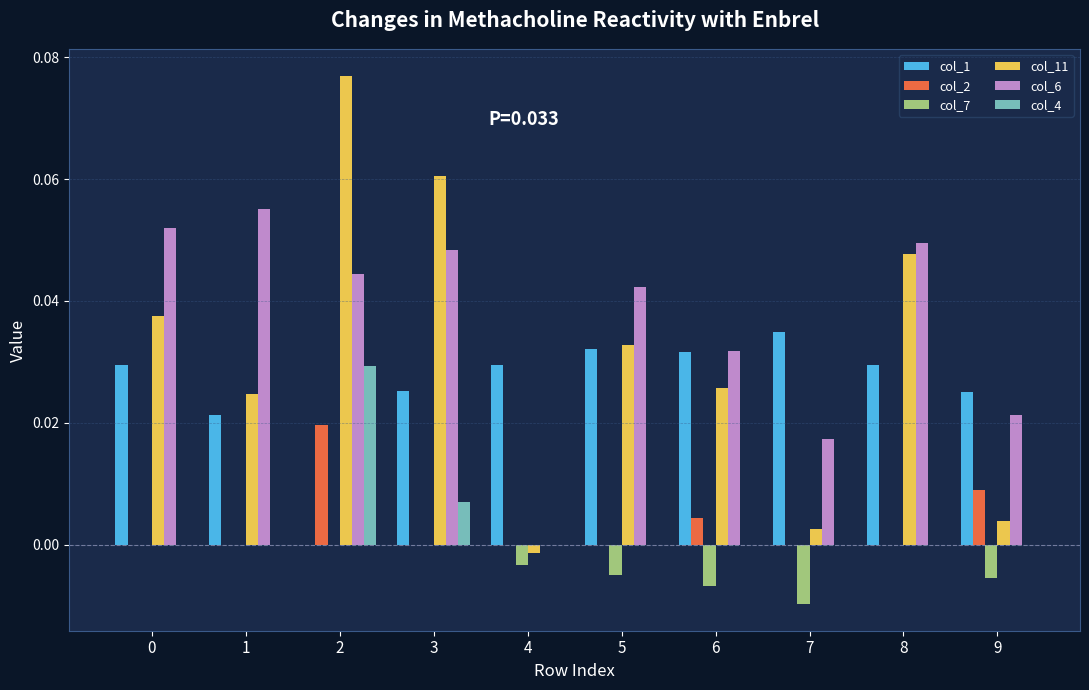

Are the bars horizontal?

No